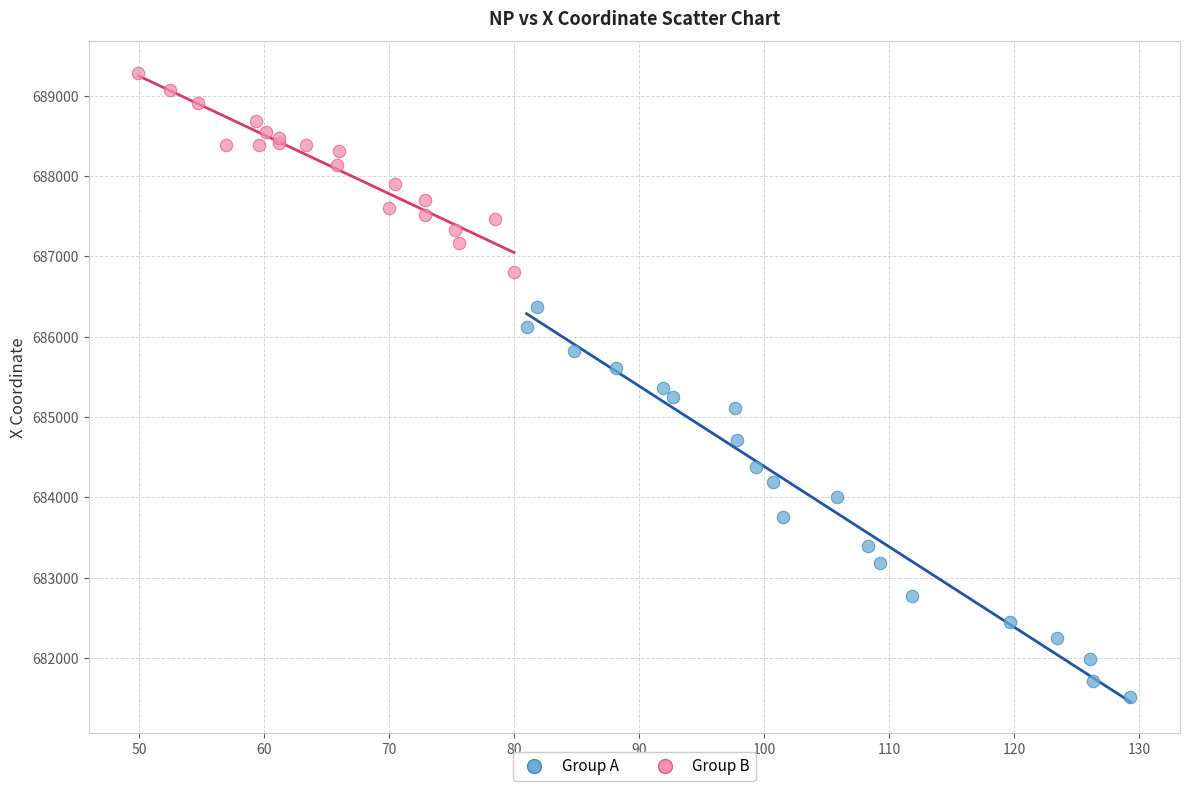

Which series reaches the minimum Y coordinate?

Group A